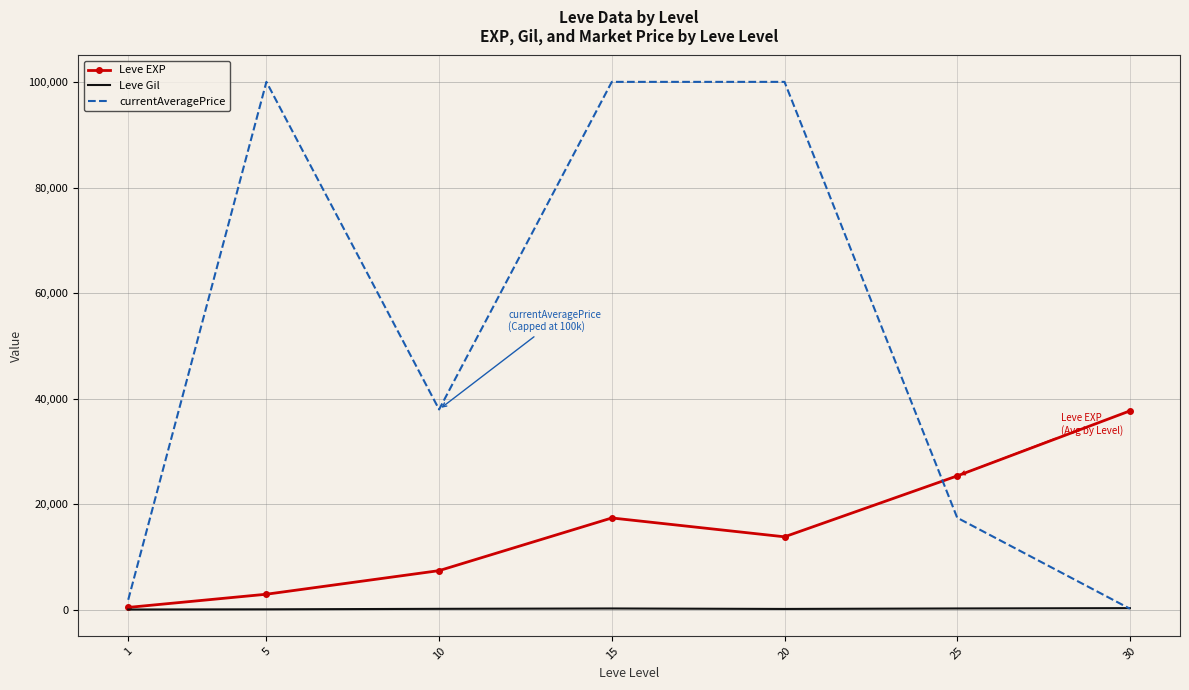

Which series has the largest total across all categories?

currentAveragePrice